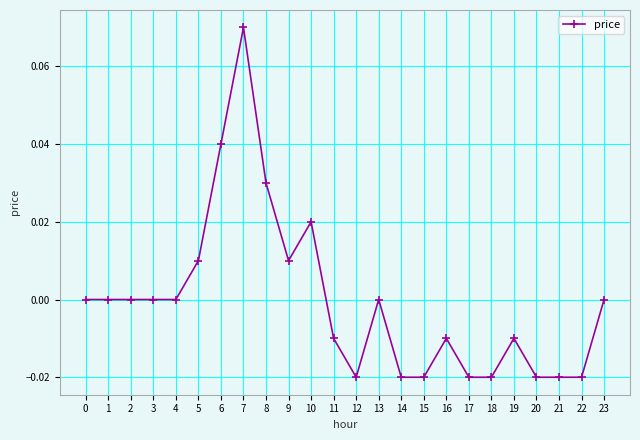

Is this an area chart (filled region under the line)?

No